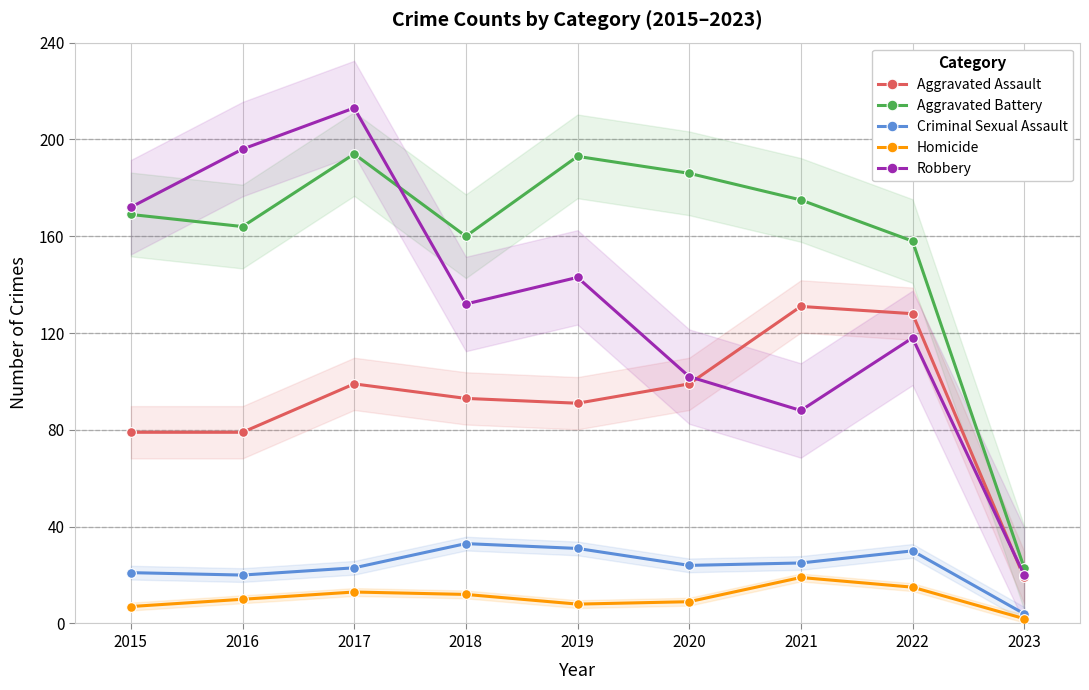

Where is the first local minimum for Homicide?

2019